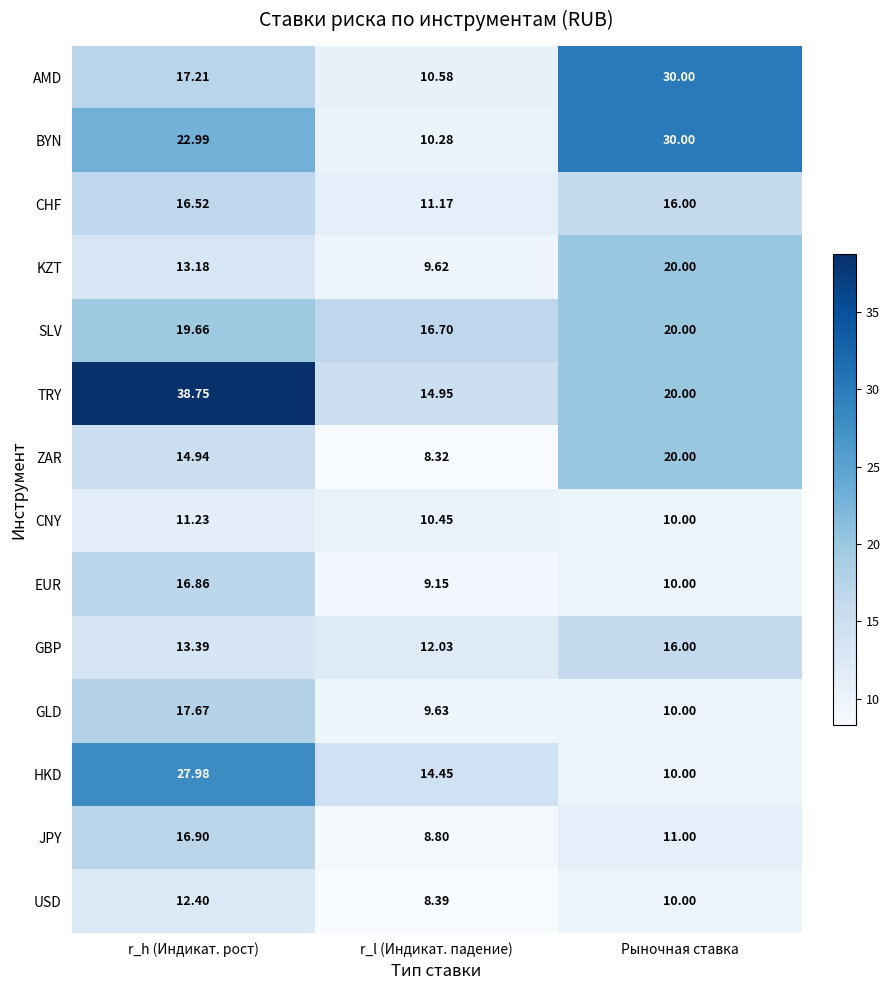

What is the maximum value shown in the chart?

38.8